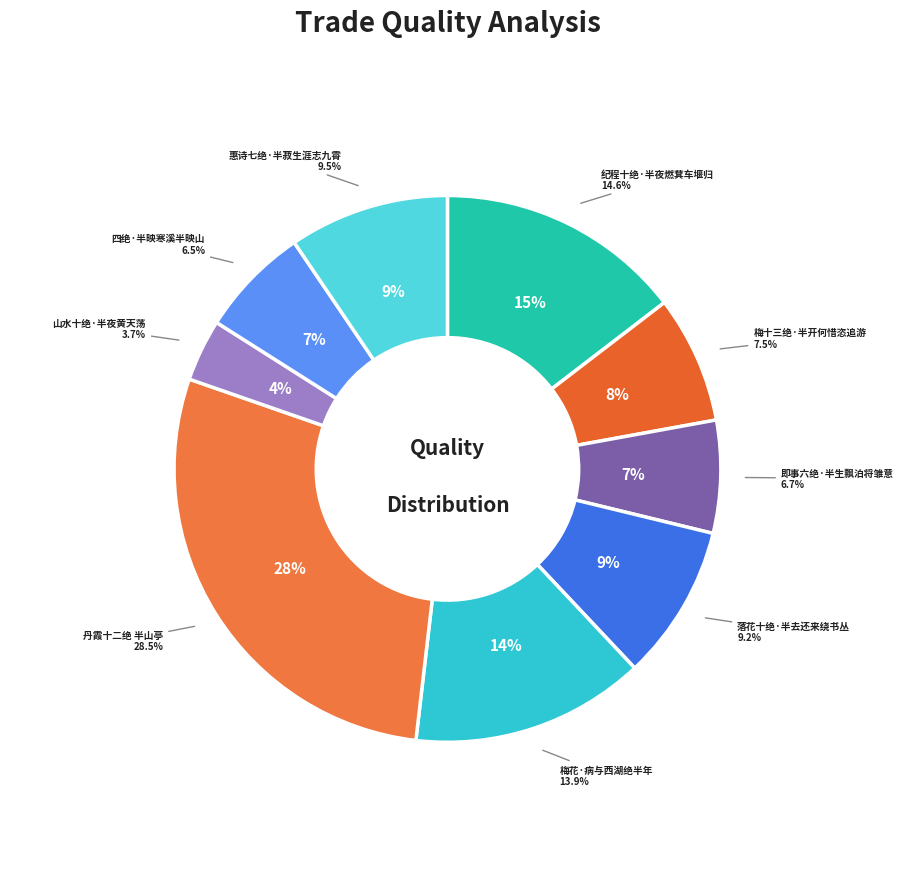

Is there any slice that represents more than half of the pie?

No